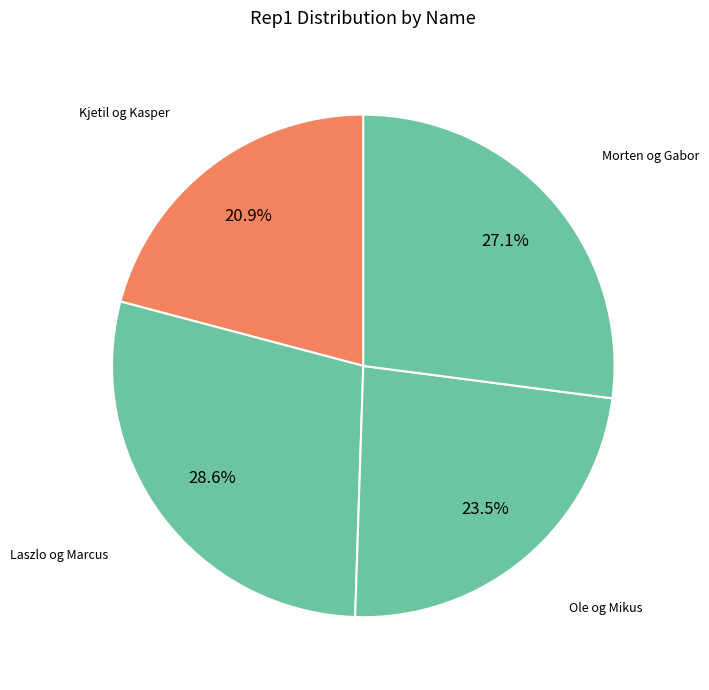

Which has a higher value, Ole og Mikus or Morten og Gabor?

Morten og Gabor